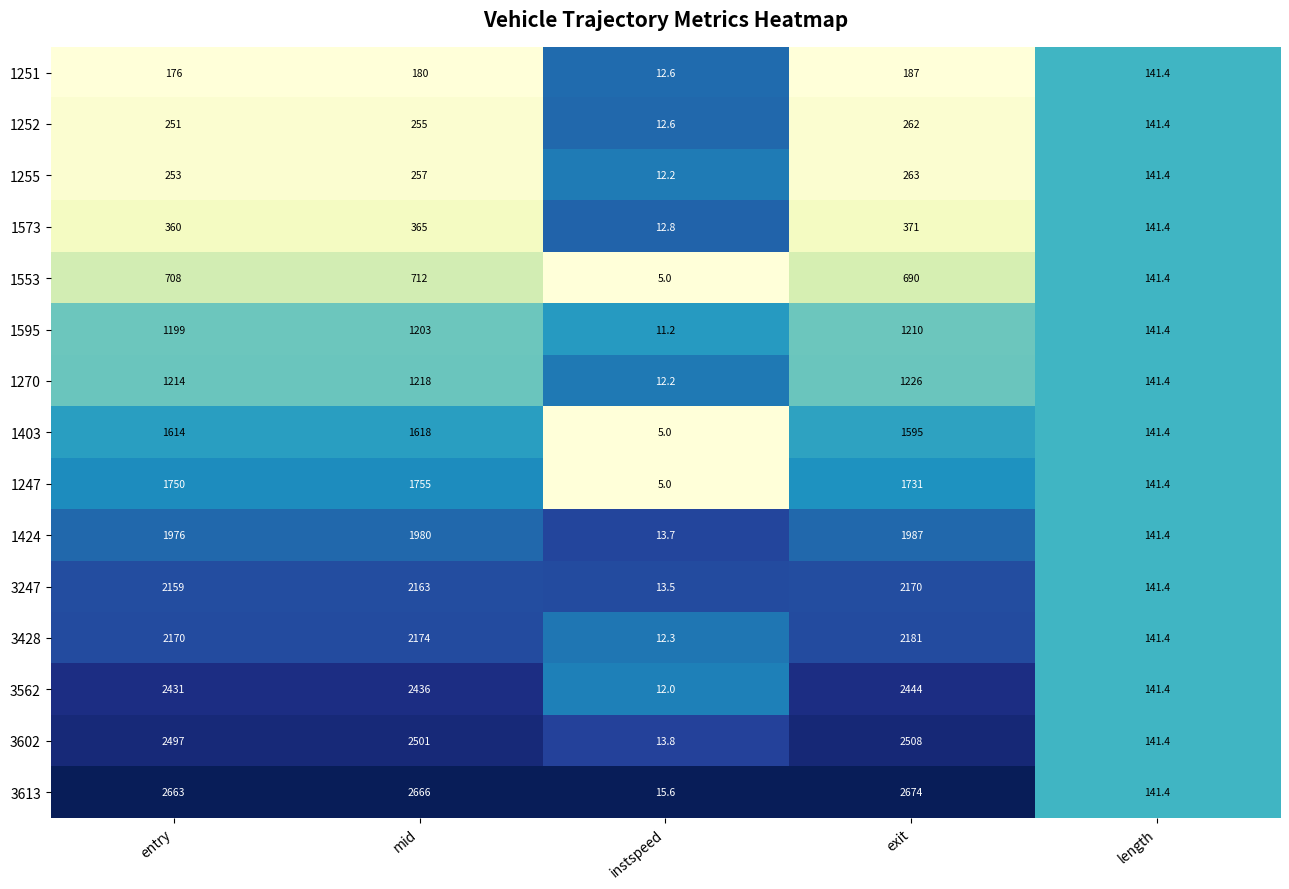

What is the approximate value of 1595 at instspeed?

11.2